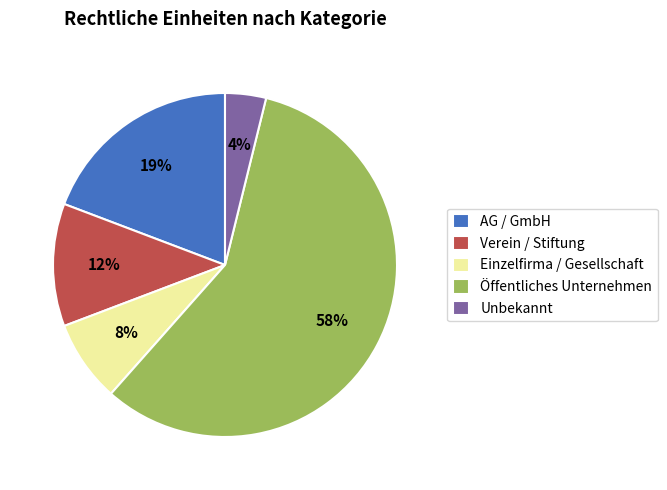

To the nearest percent, what is the difference between the Einzelfirma / Gesellschaft and Unbekannt slice percentages?

4%